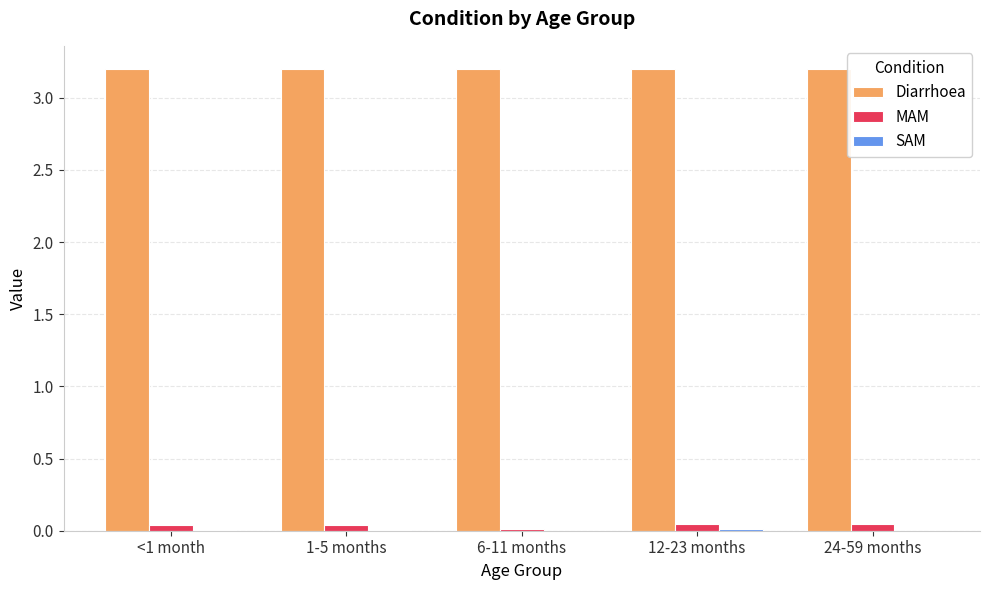

The Diarrhoea series shows 3.2 at 12-23 months. True or false?

True